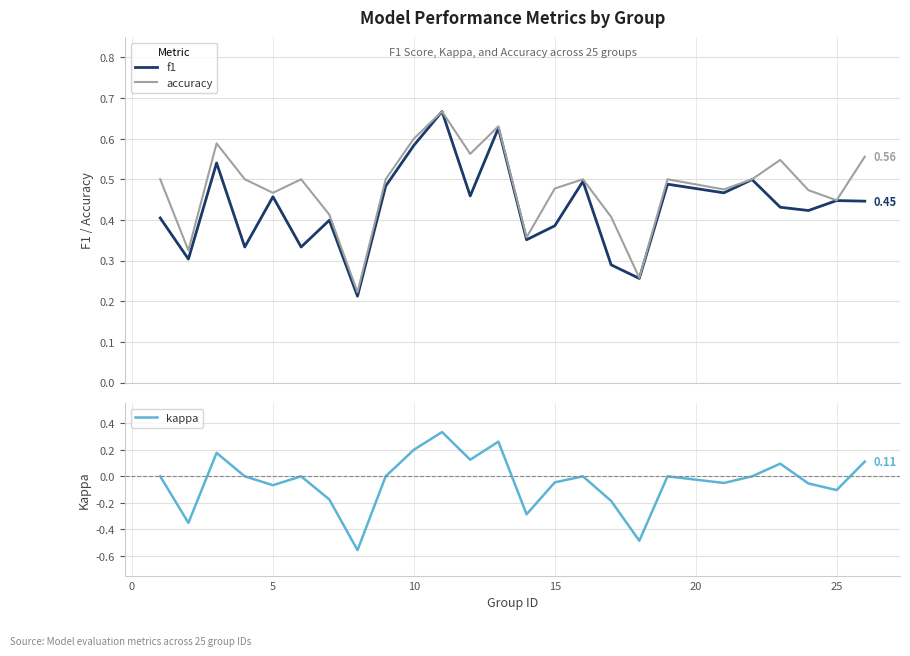

How many interior local peaks does the accuracy series have?

7